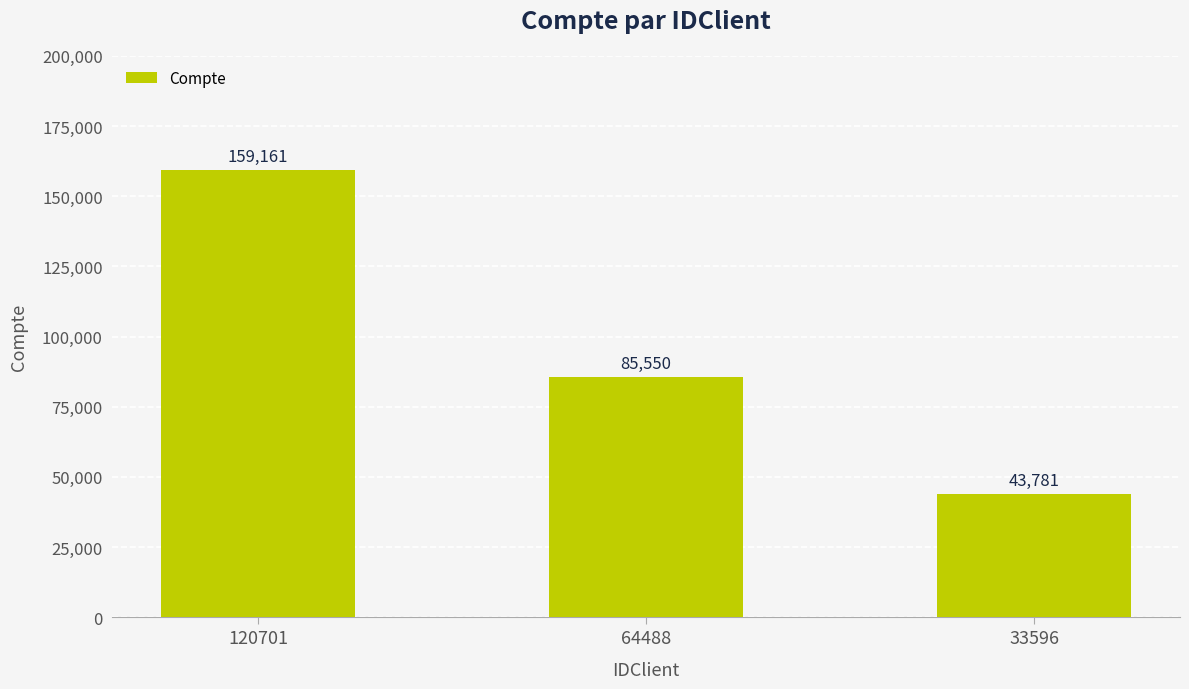

How many values are below 85550?

1